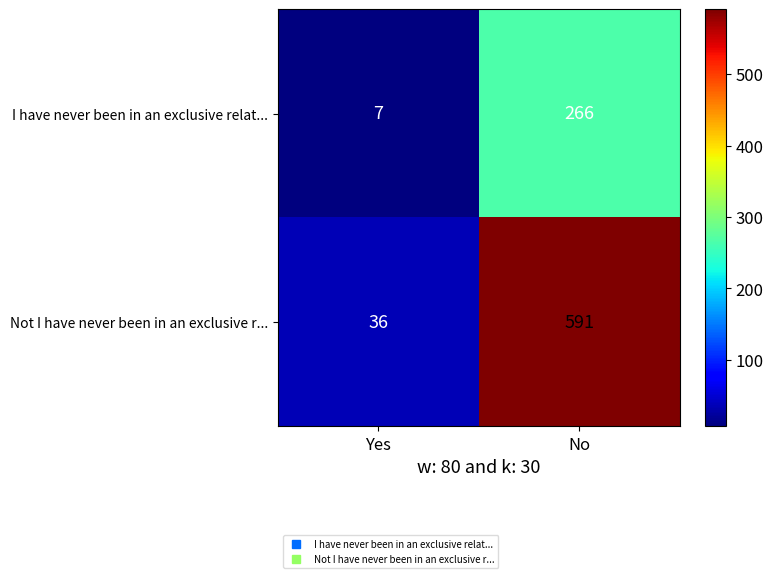

Reading left to right, extract all data points from this chart.

I have never been in an exclusive relat...: Yes=7	No=266
Not I have never been in an exclusive r...: Yes=36	No=591